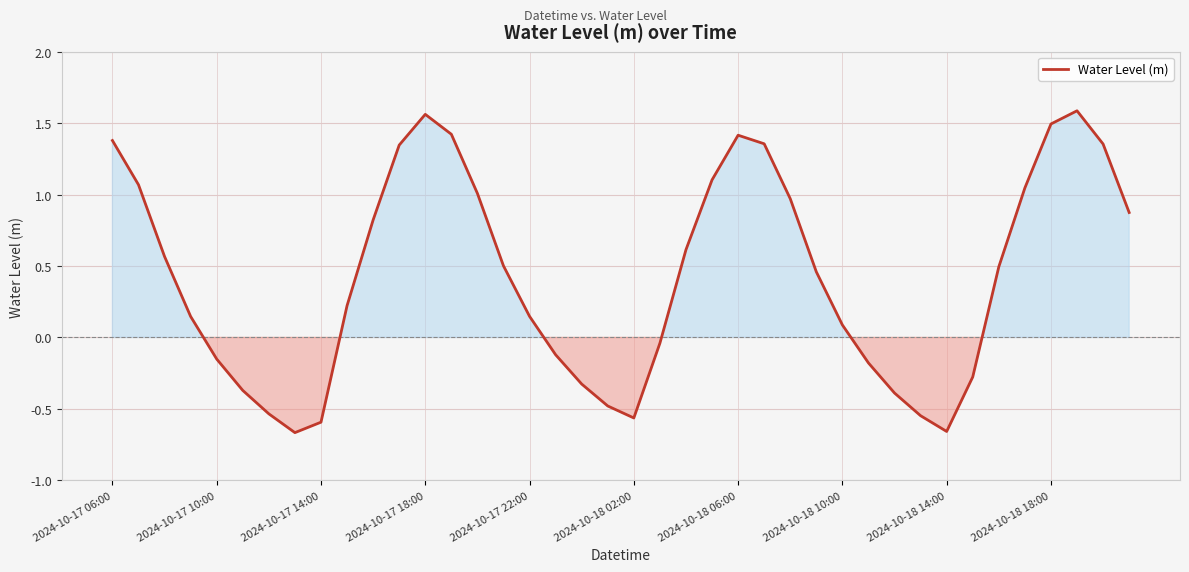

What is the difference between the maximum and minimum values?

2.3